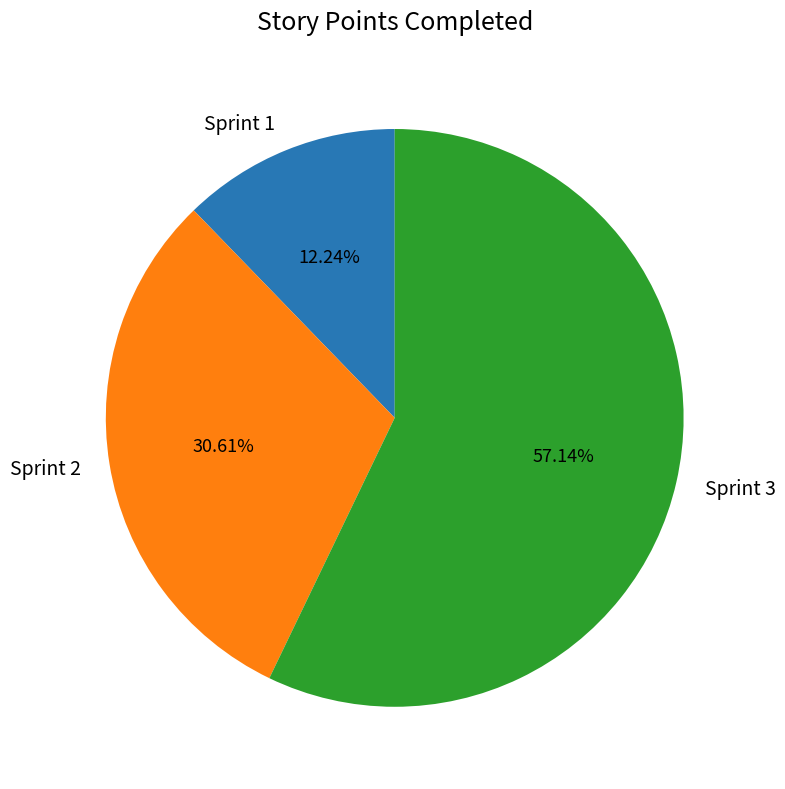

To the nearest percent, what is the difference between the Sprint 1 and Sprint 3 slice percentages?

45%